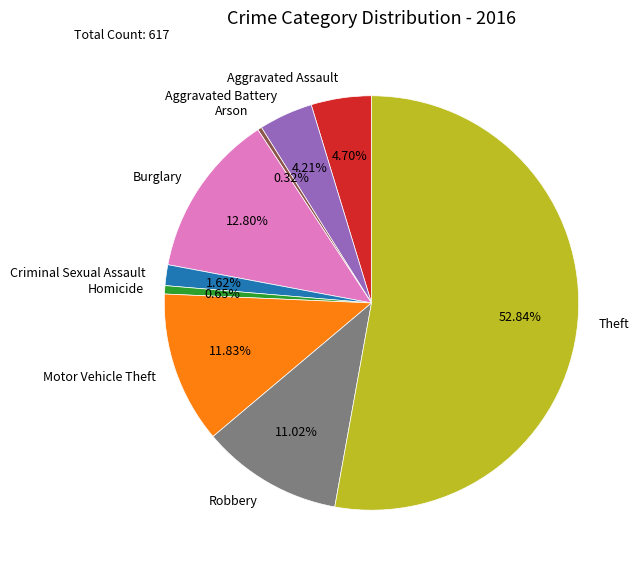

How many segments does this pie chart have?

9